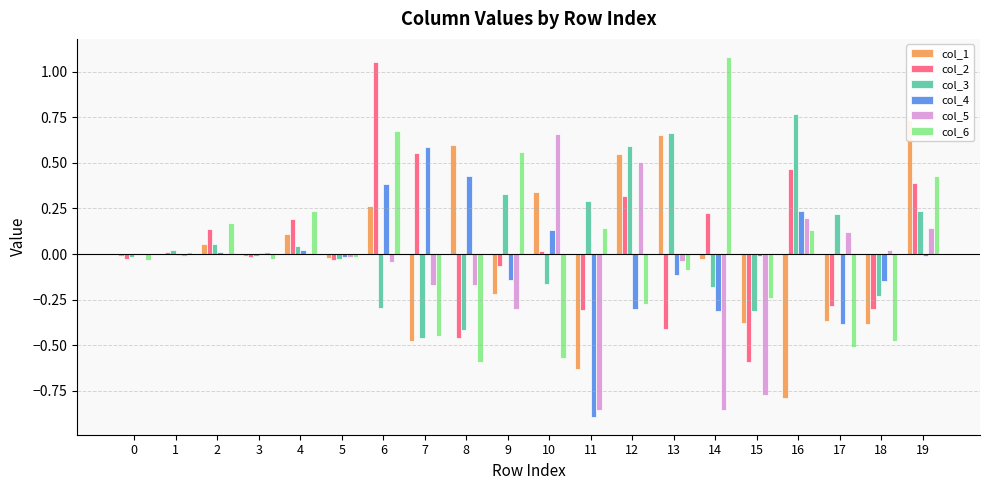

What is the average value of the col_3 series?

0.1